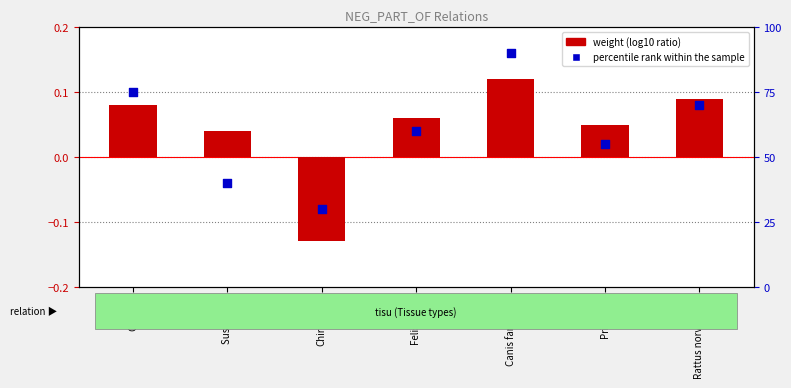

At how many categories does at least one series exceed 22?

7